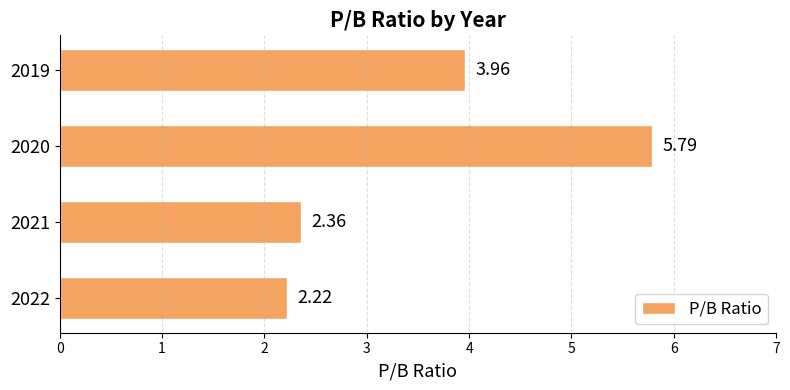

List the labels in order of value, largest first.

2020, 2019, 2021, 2022